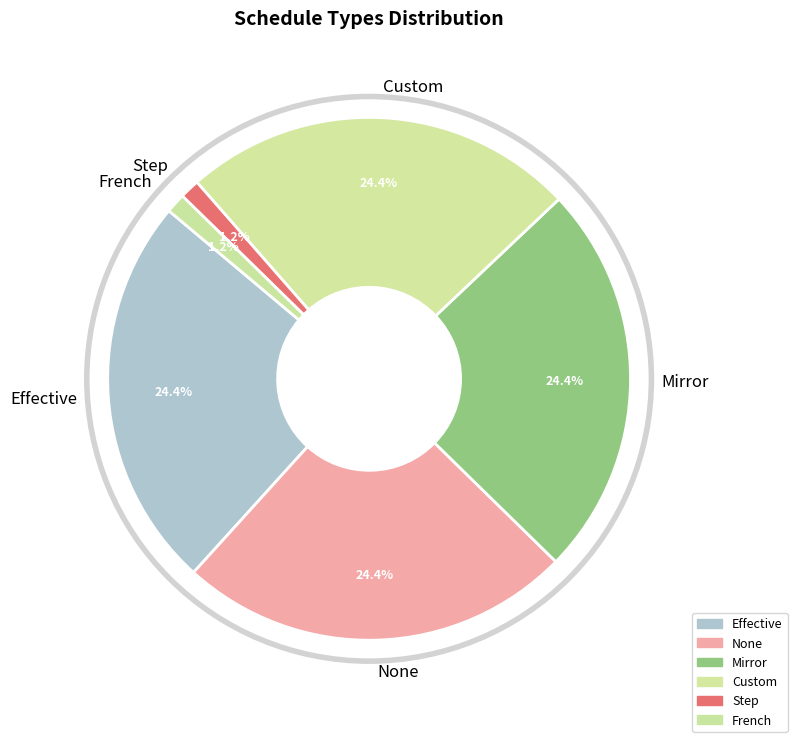

True or false: Effective accounts for 33% of the total.

False